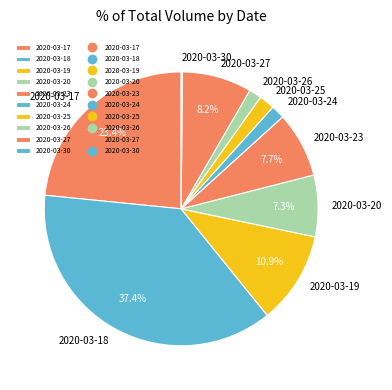

Approximately how many times larger is the value at 2020-03-23 compared to 2020-03-20?

1.1